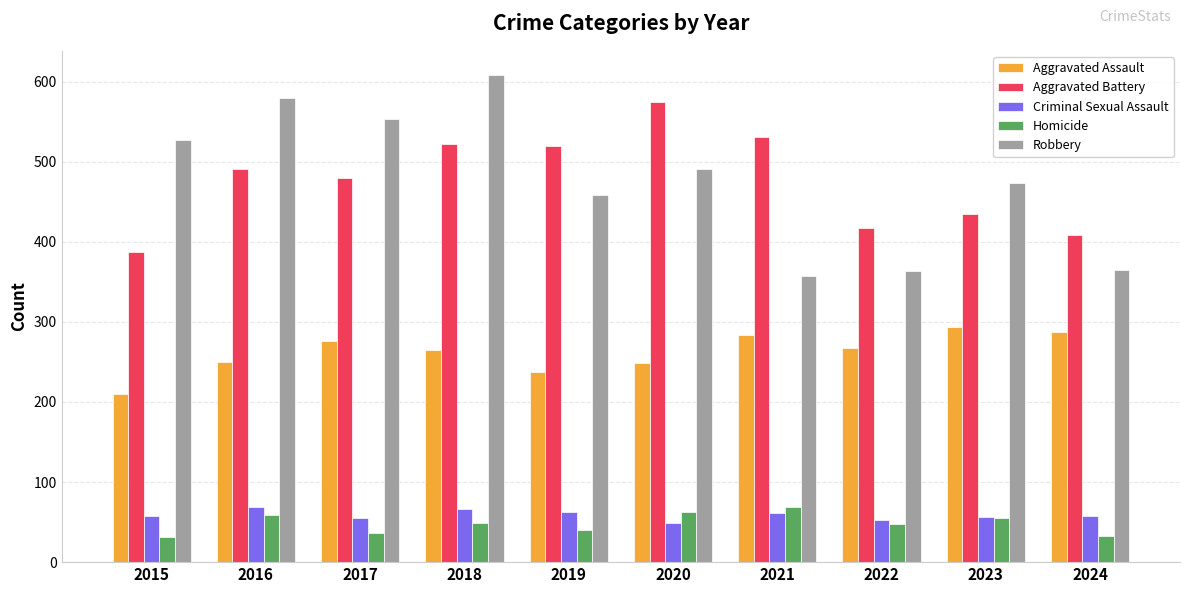

What is the value of the Homicide bar at the 9th from the left?

55